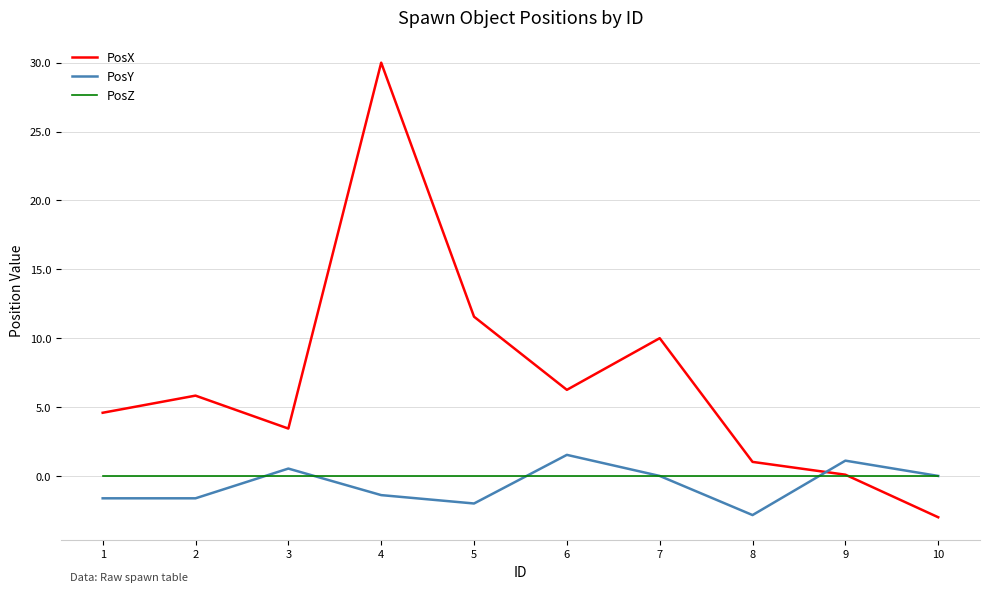

Where do PosZ and PosY first cross each other?

2 and 3